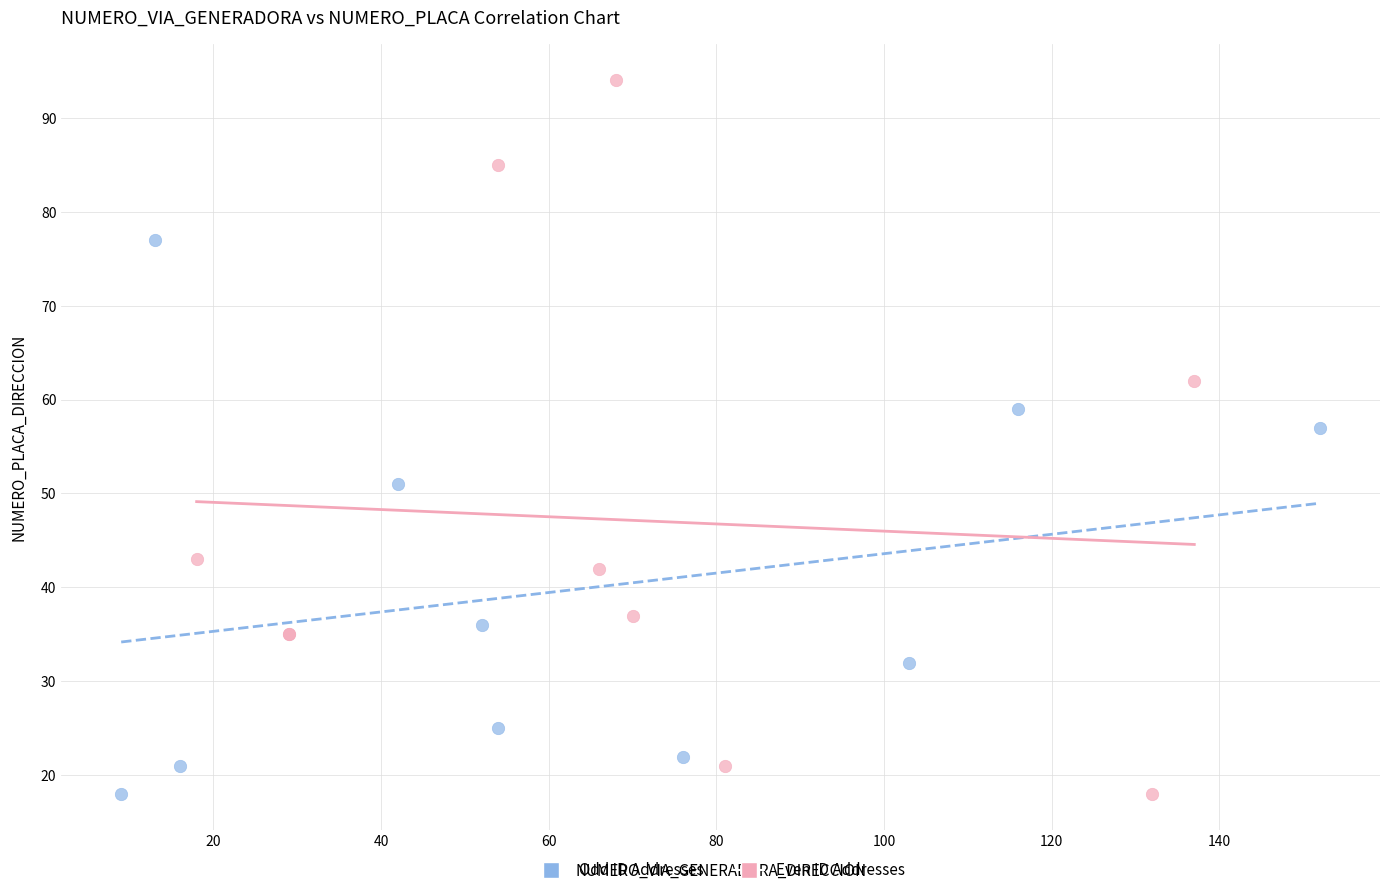

Which series has the widest spread of Y values?

Even ID Addresses